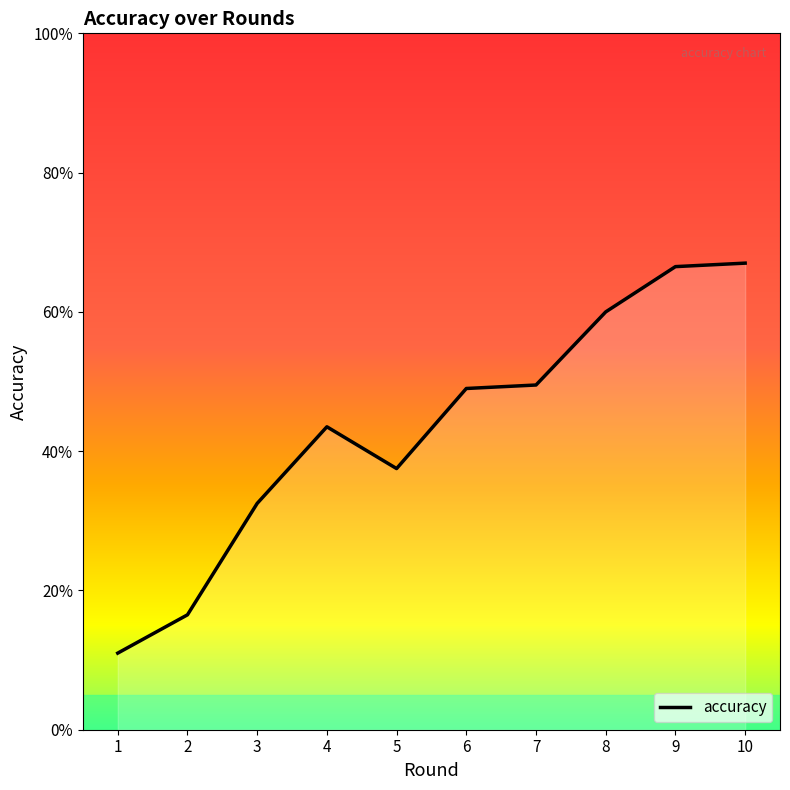

Is this an area chart (filled region under the line)?

Yes